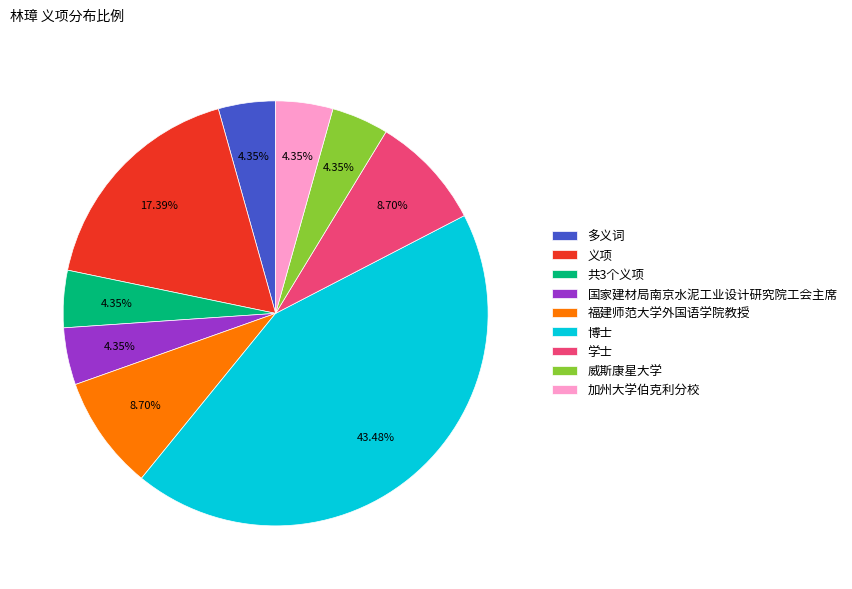

What is the largest slice in the pie chart?

博士